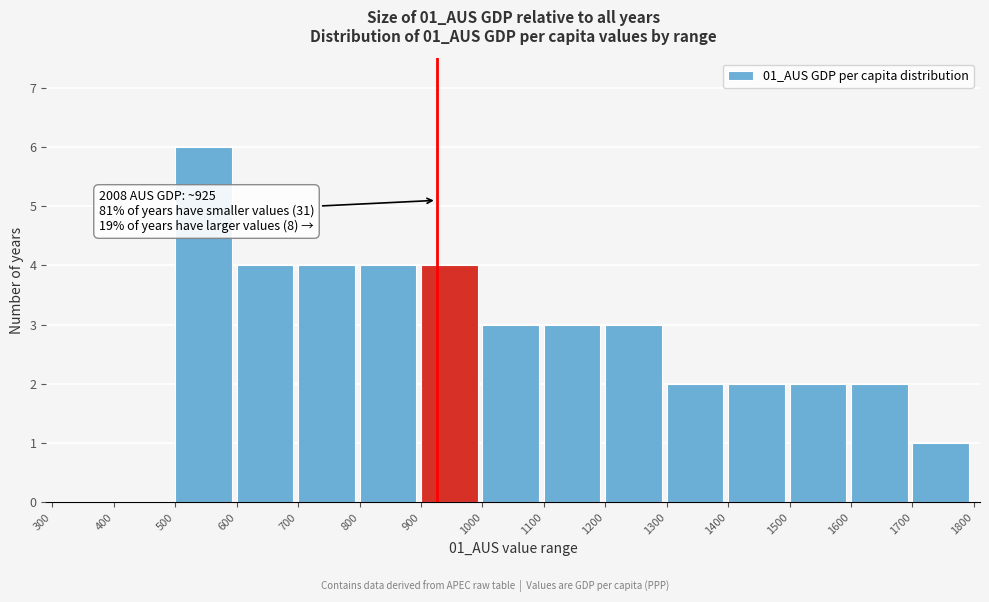

Over which range of the x-axis is the bar tallest?

500 to 600